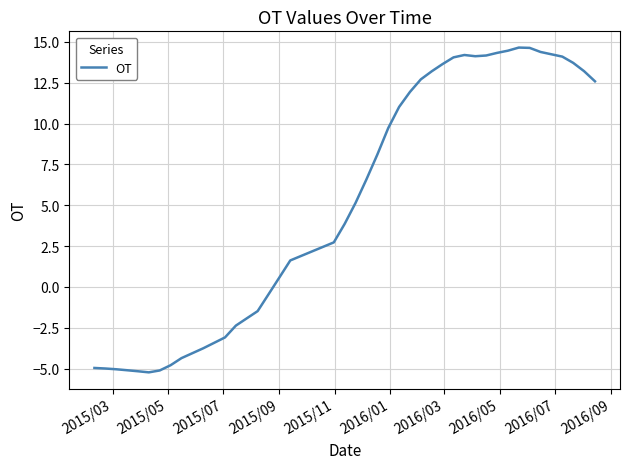

What is the average value?

5.7